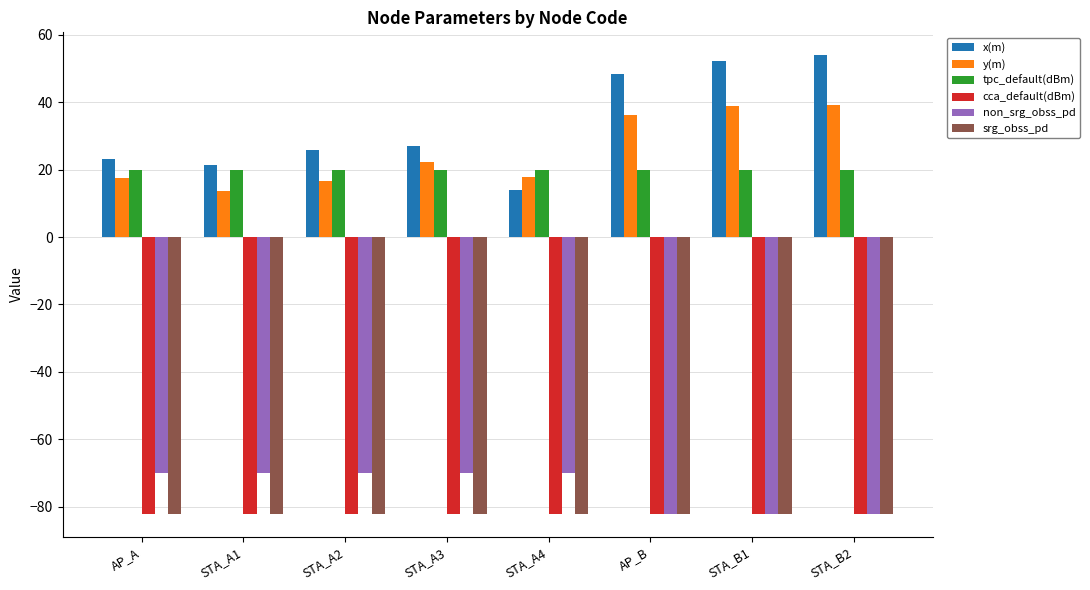

Is it true that x(m) equals 6.6 at STA_A1?

False